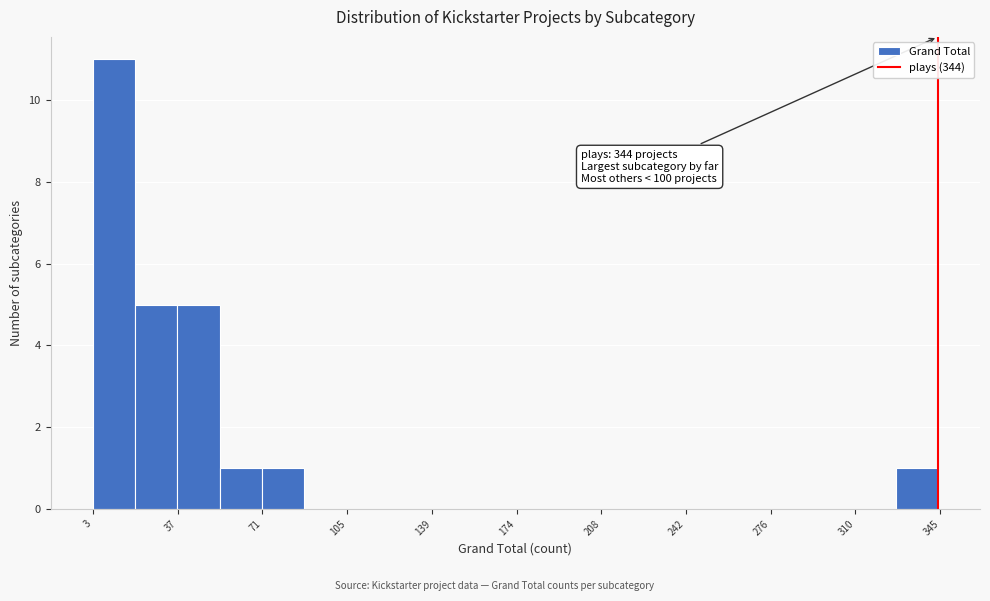

Read against the x-axis, roughly where is the centre of the tallest bar?

10